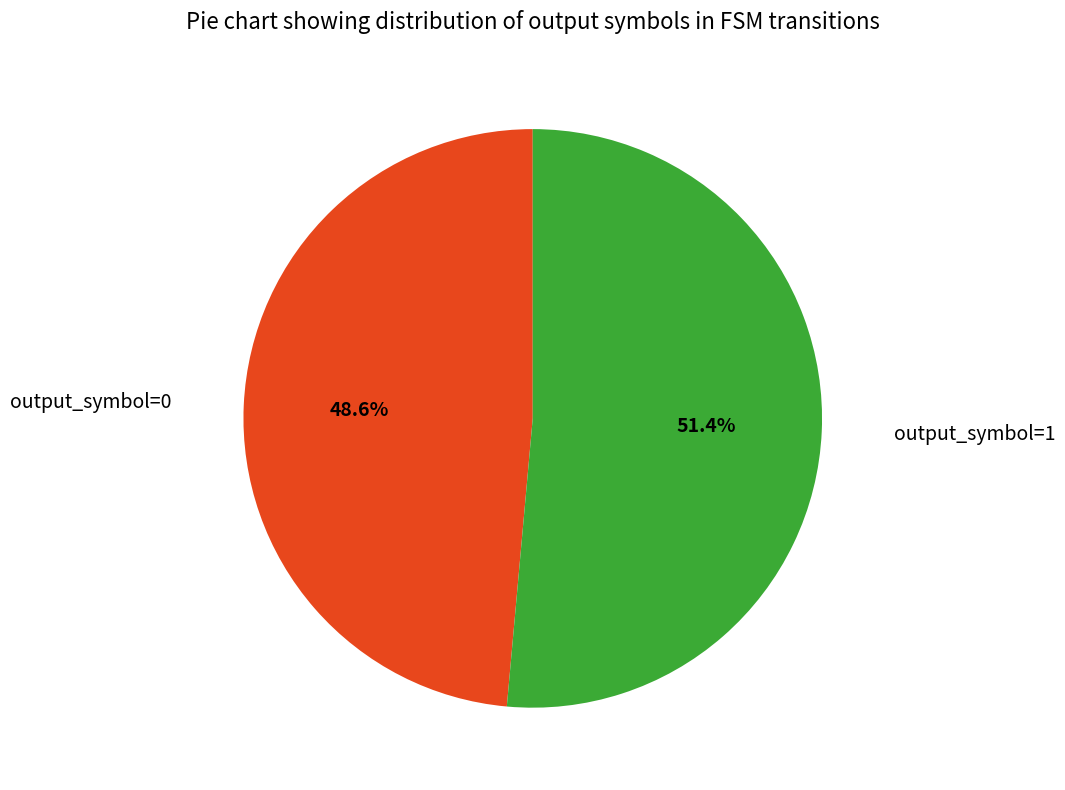

Does any single category account for the majority?

Yes